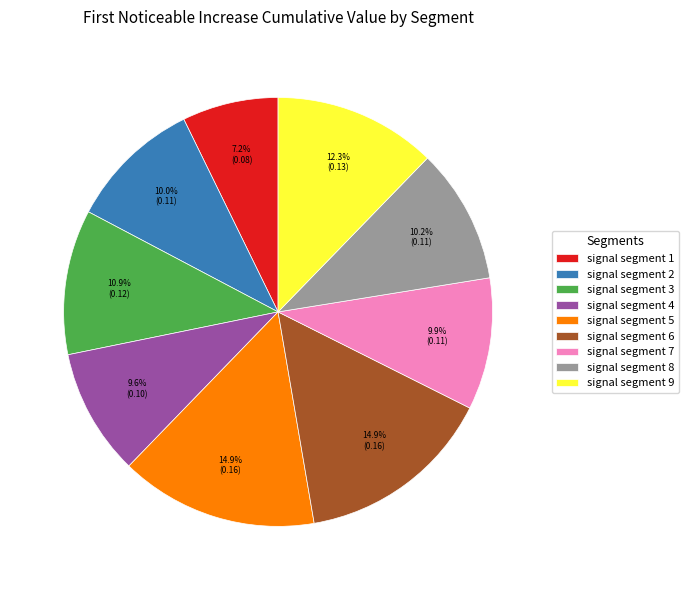

What is the smallest slice in the pie chart?

signal segment 1